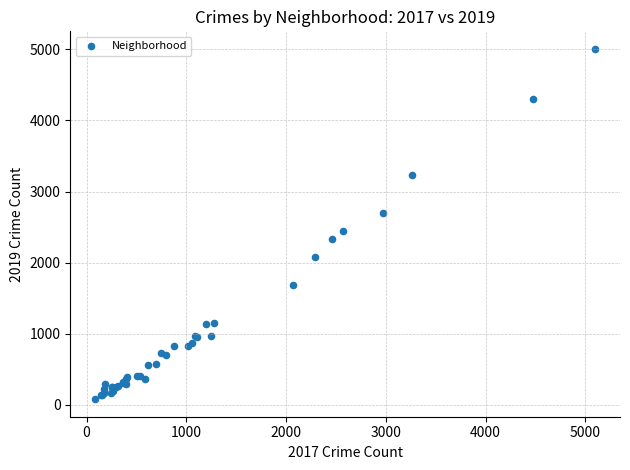

What Y value in the scatter plot is closest to 2542?

2441